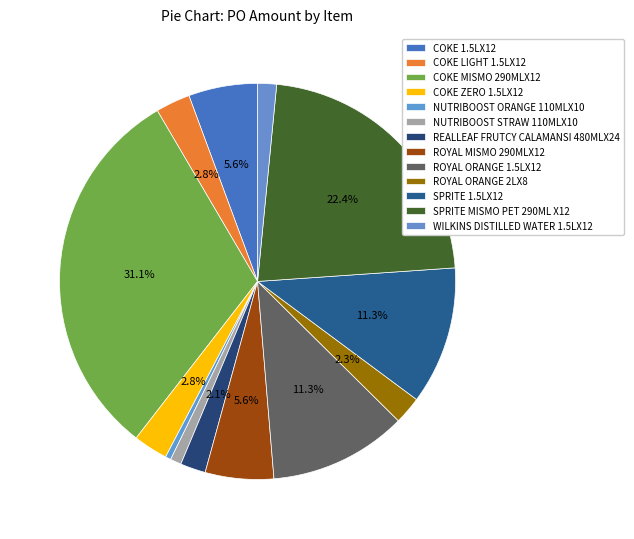

The SPRITE 1.5LX12 slice represents 26% of the pie. True or false?

False